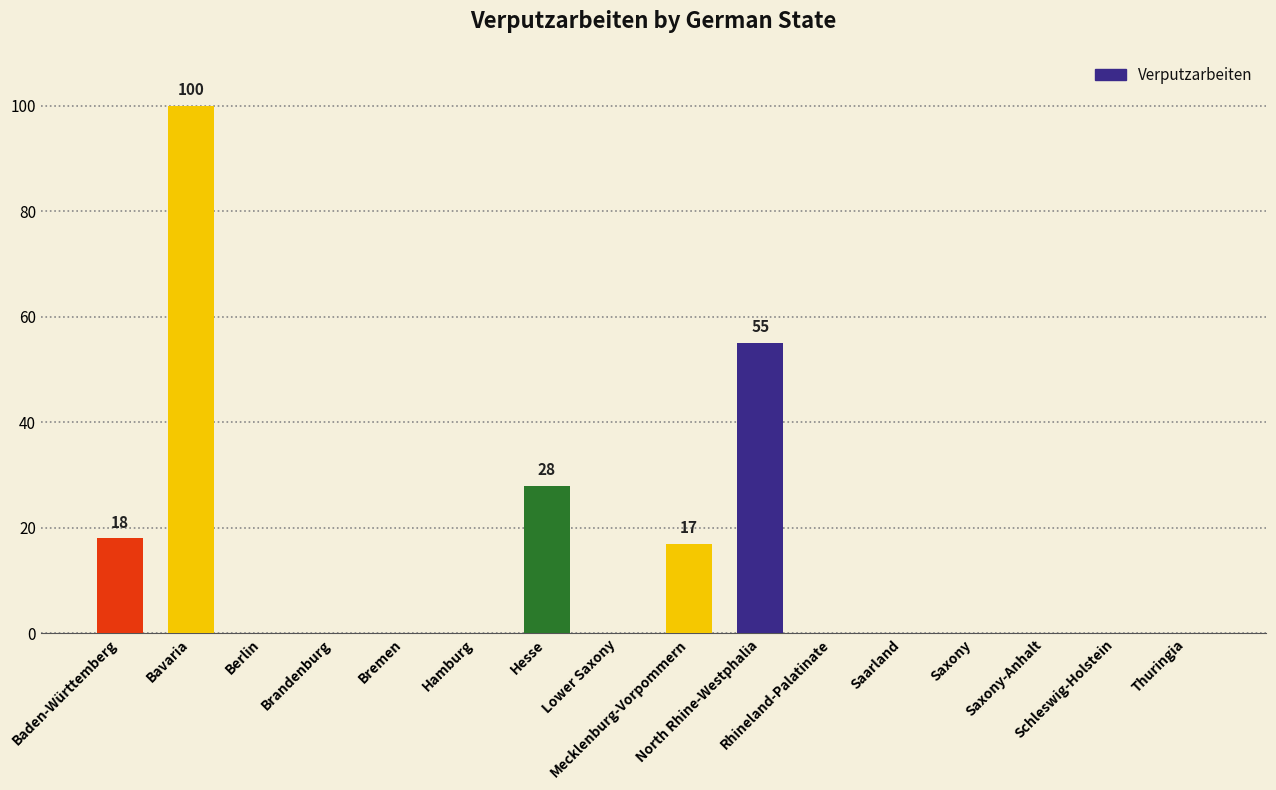

What is the maximum value shown in the chart?

100